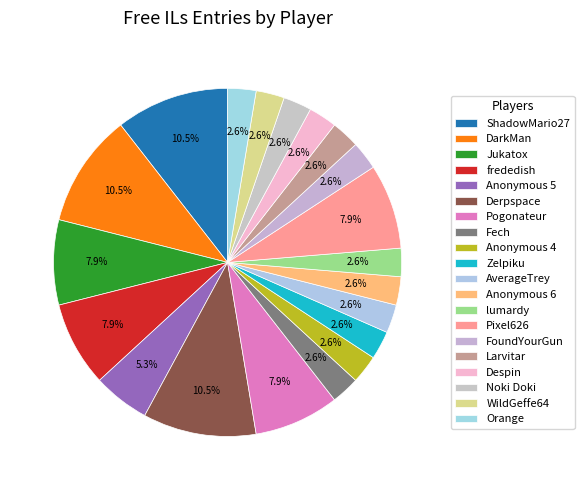

Count the number of slices in the pie.

20